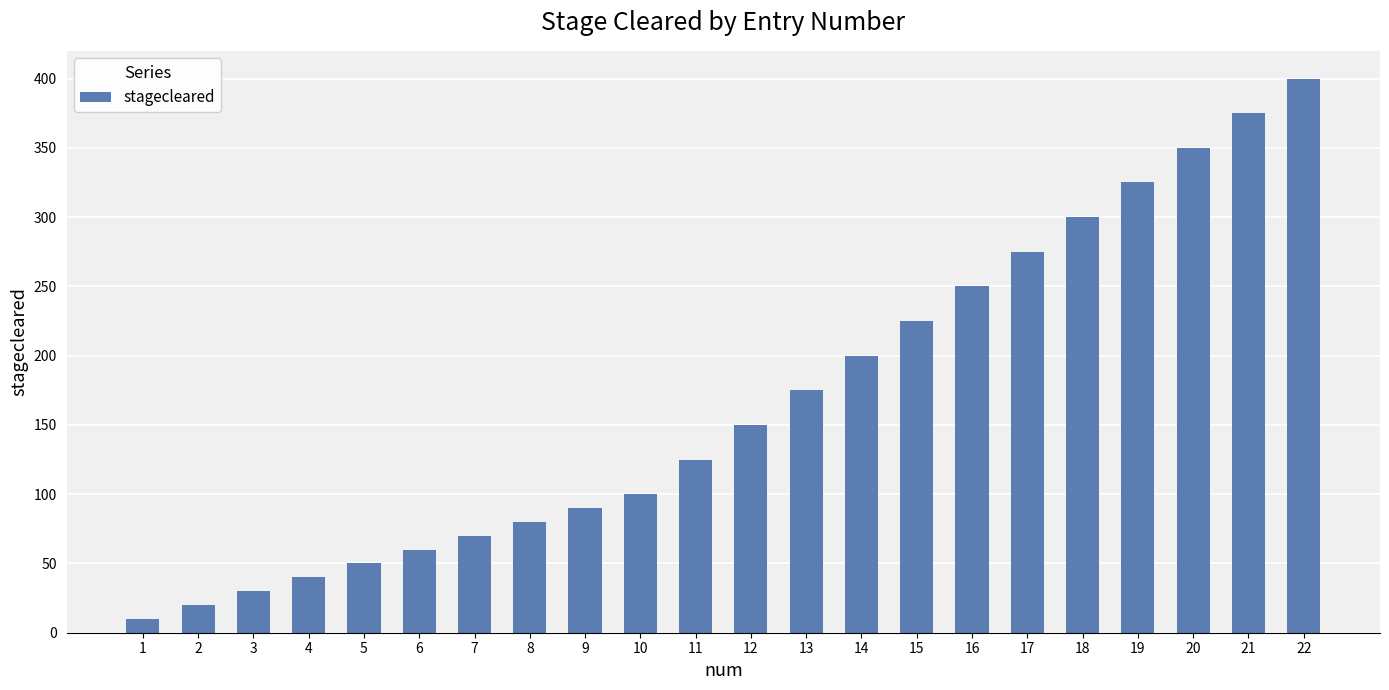

True or false: the data shows 225 at 15.

True